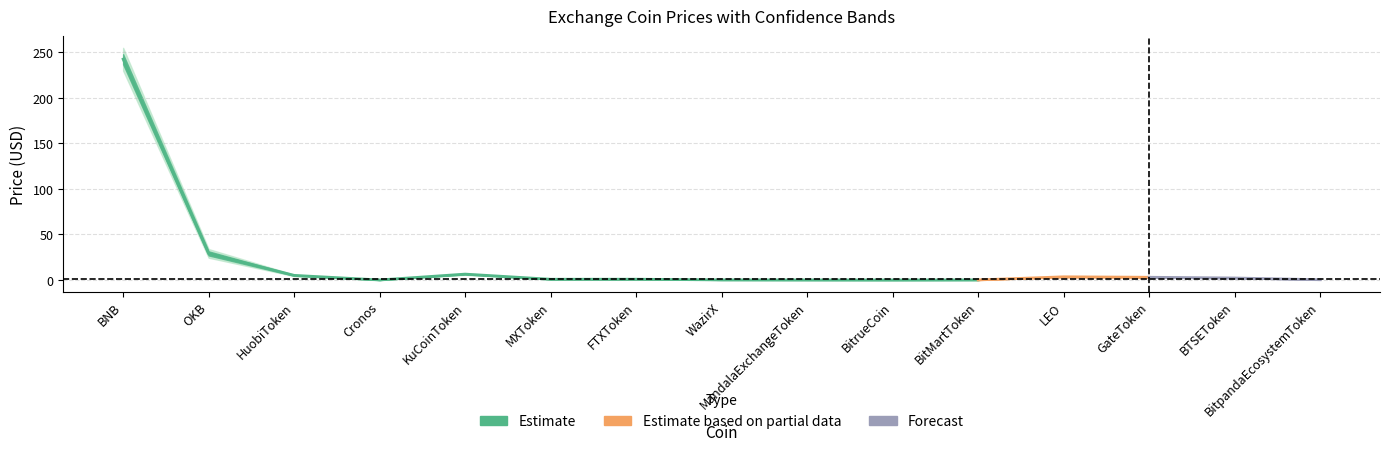

In Price_upper, how many points are lower than both neighbors (excluding endpoints)?

3